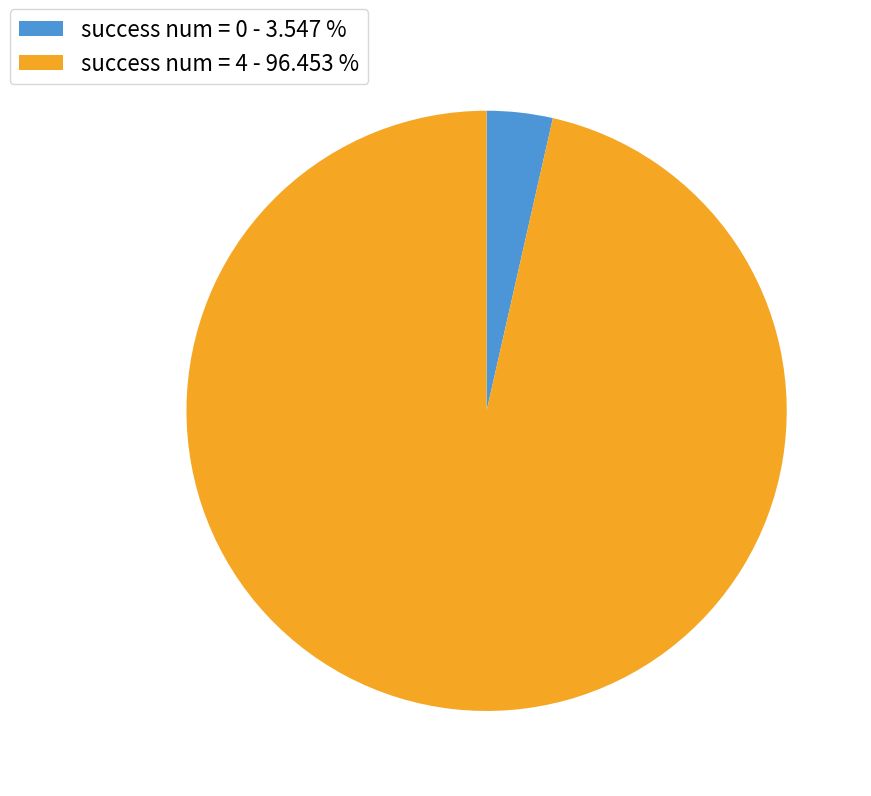

Is there a majority slice in this chart?

Yes